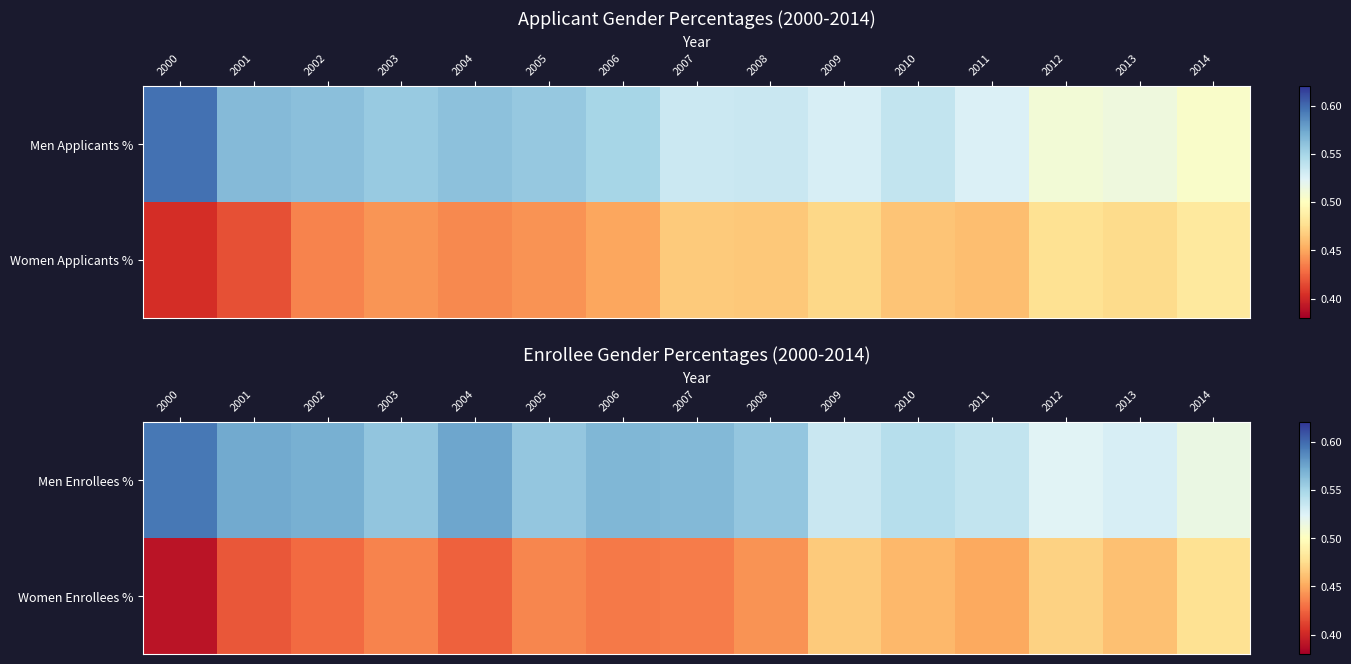

The value of Women Enrollees % at 2010 is 0.7. True or false?

False